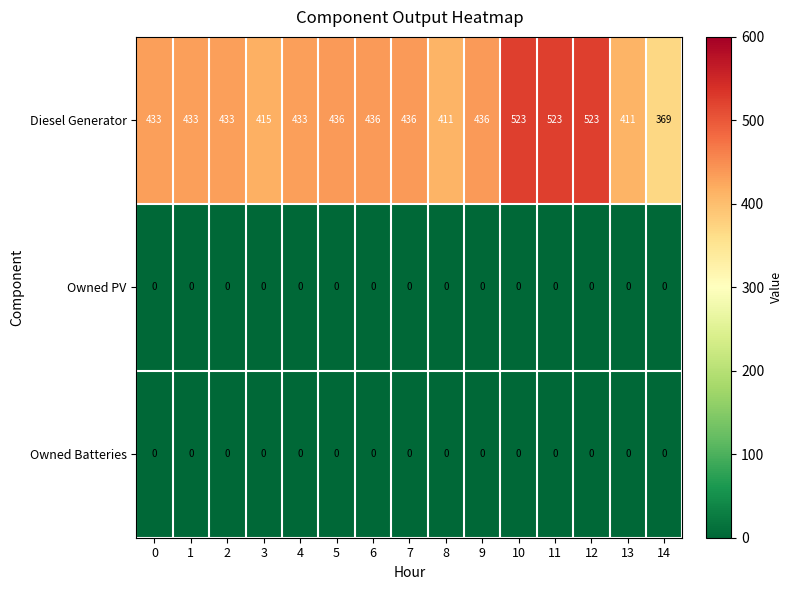

What is the greatest value displayed?

523